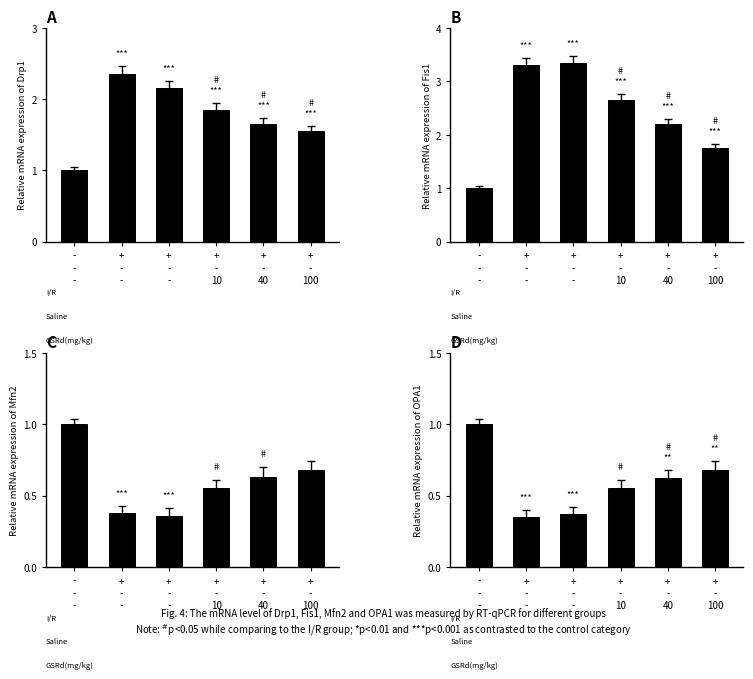

List the labels in order of value, largest first.

-
-
-, +
-
100, +
-
40, +
-
10, +
-
-, +
-
-